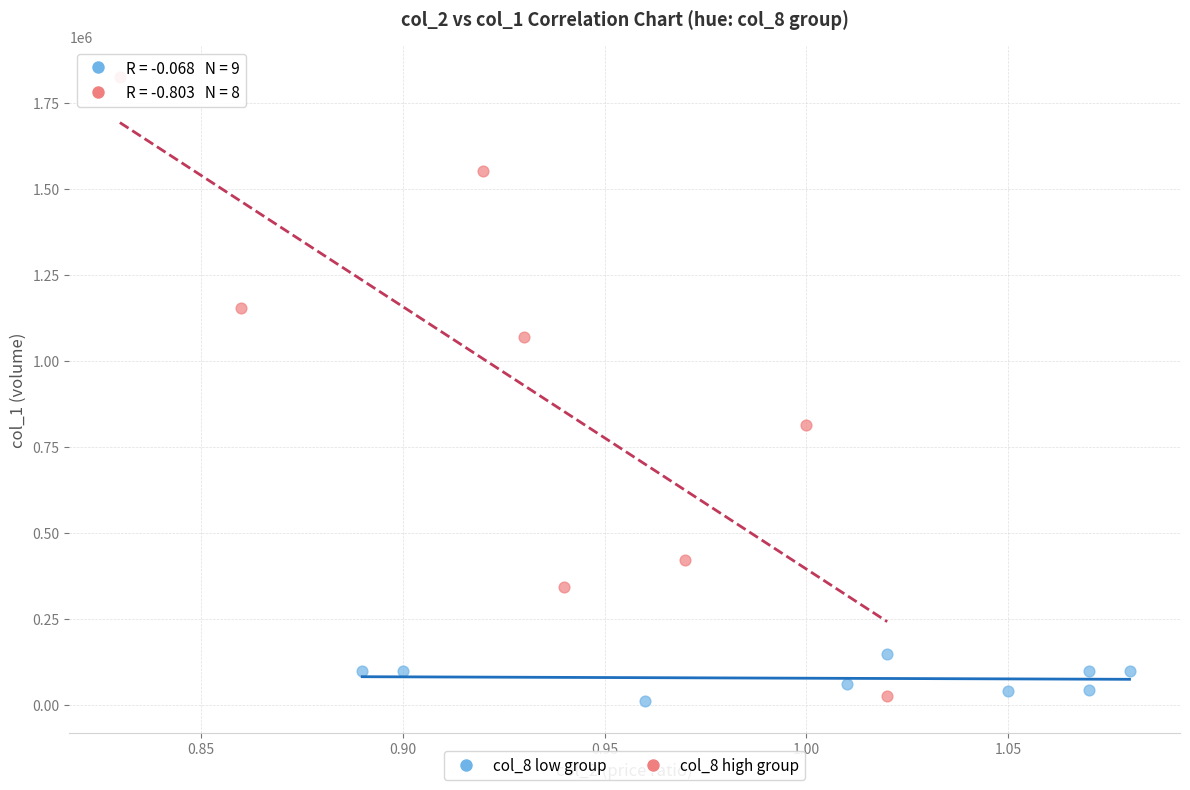

What are all the series names shown in the legend?

col_8 low group, col_8 high group